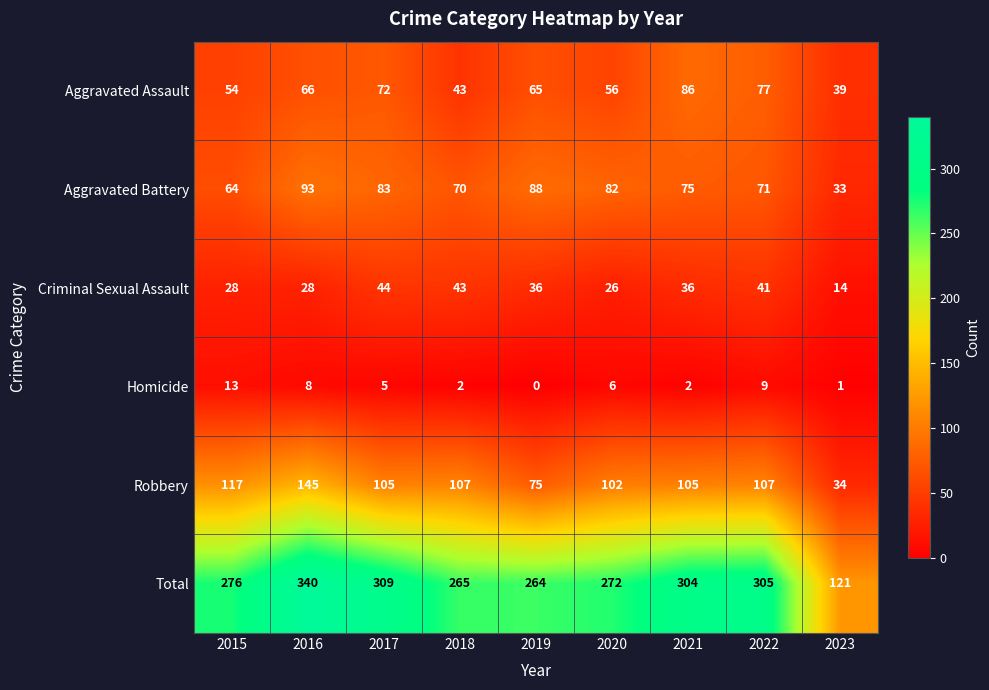

Where is Aggravated Assault nearest to the value 62?

2019